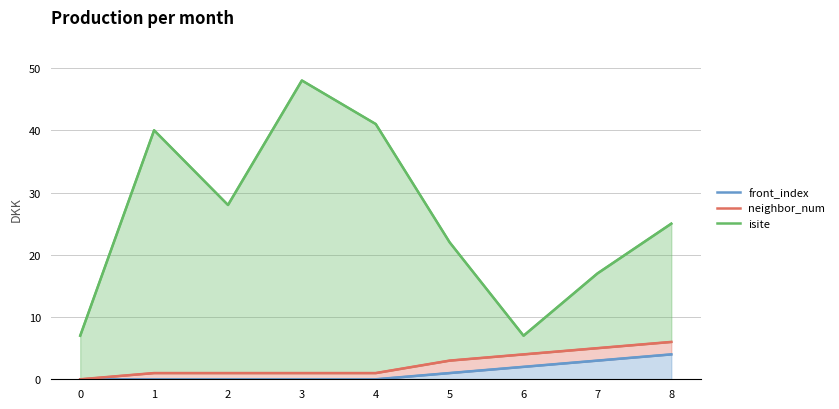

At which category is the sum across all series the highest?

3